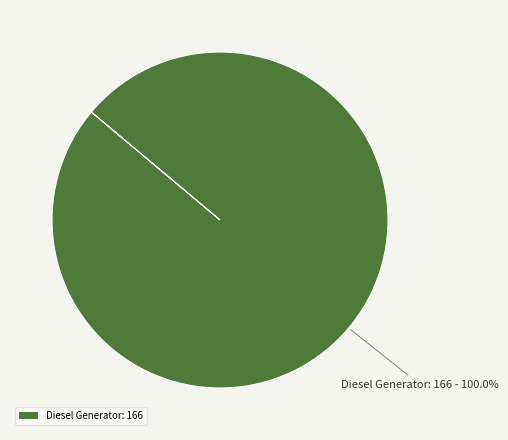

Rank the categories by value from highest to lowest.

Diesel Generator: 166